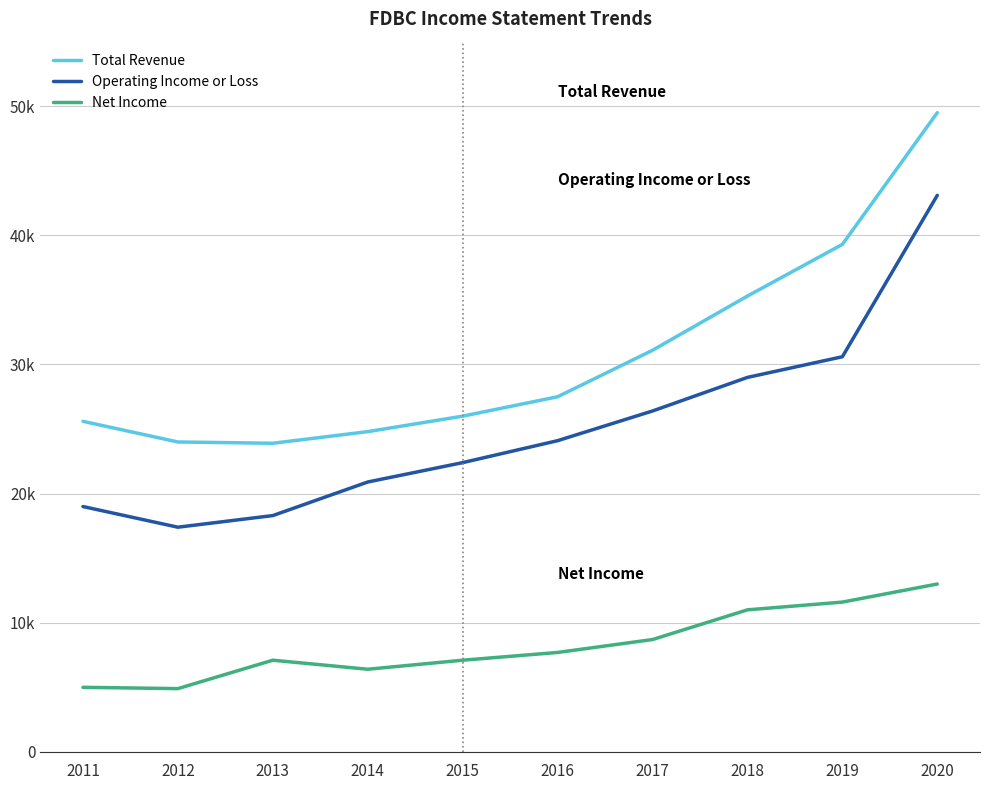

The Net Income series shows 16756 at 2018. True or false?

False